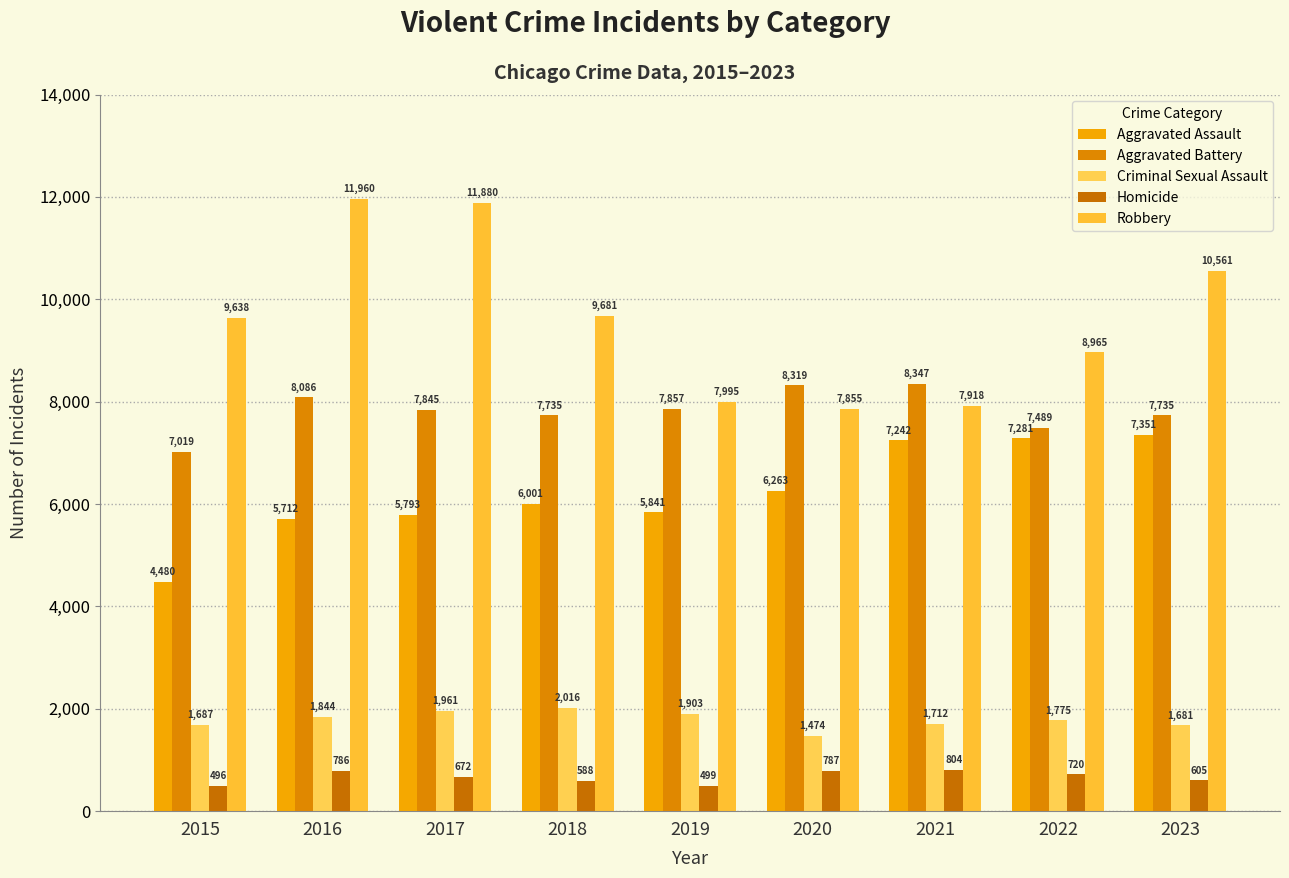

What is the sum of all Criminal Sexual Assault values?

16053